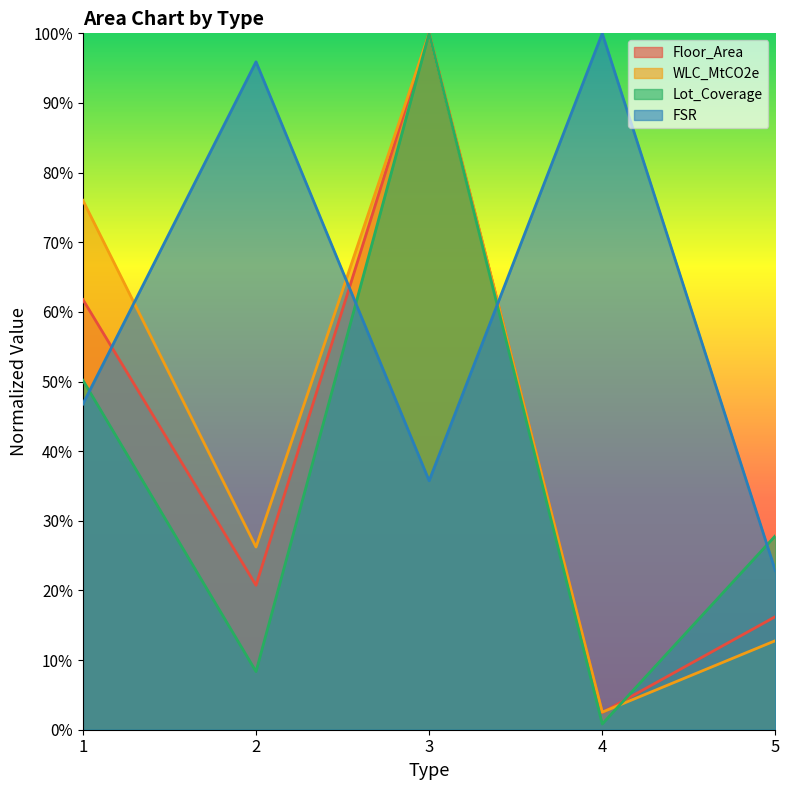

What is the maximum value for FSR?

1.0